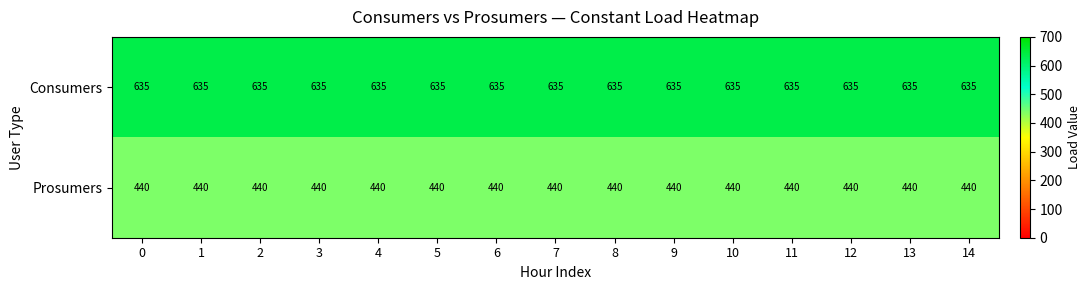

The value of Consumers at 2 is 635. True or false?

True